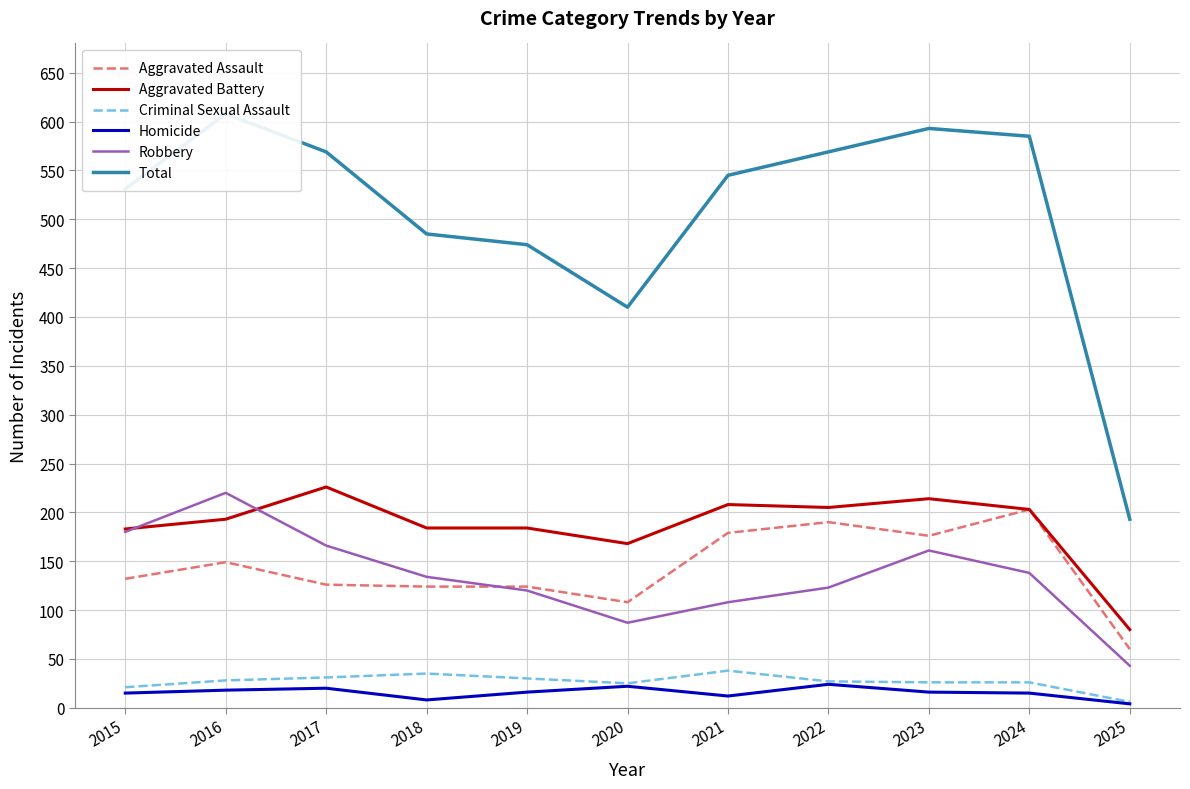

Reading left to right, extract all data points from this chart.

Aggravated Assault: 132	149	126	124	124	108	179	190	176	203	60
Aggravated Battery: 183	193	226	184	184	168	208	205	214	203	80
Criminal Sexual Assault: 21	28	31	35	30	25	38	27	26	26	6
Homicide: 15	18	20	8	16	22	12	24	16	15	4
Robbery: 180	220	166	134	120	87	108	123	161	138	43
Total: 531	608	569	485	474	410	545	569	593	585	193